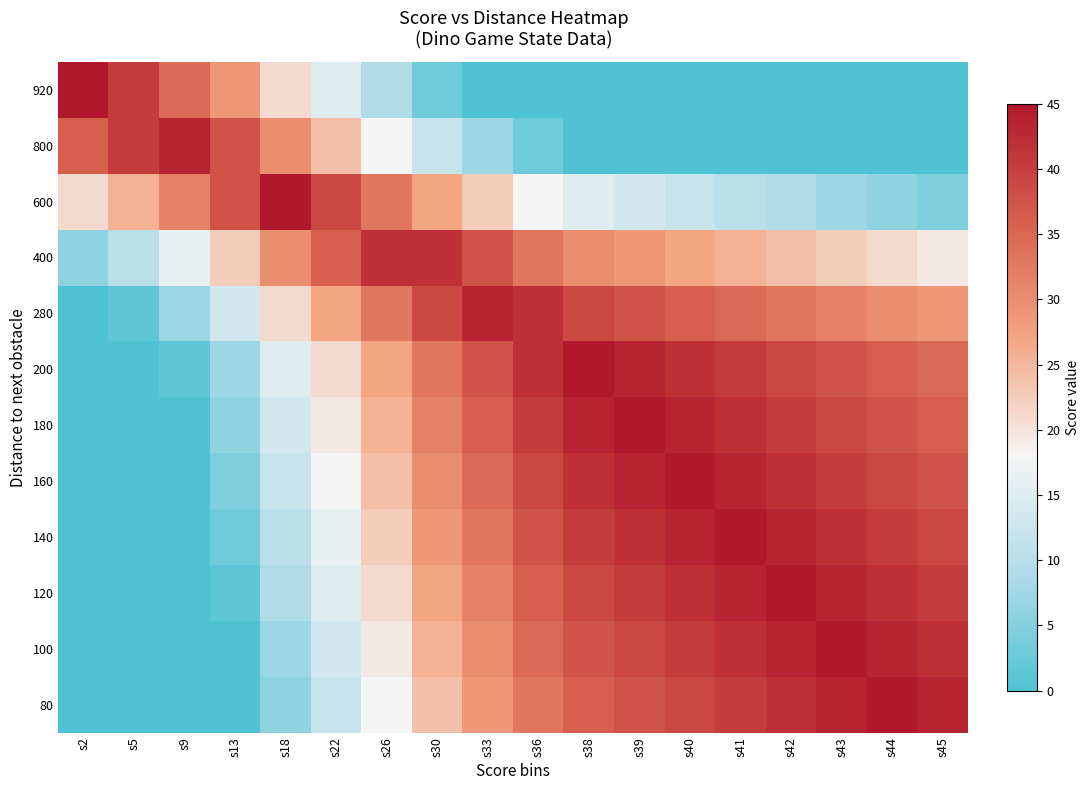

Reading left to right, what are all the values shown in this chart?

920: s2=45.0	s5=40.5	s9=34.5	s13=28.5	s18=21.0	s22=15.0	s26=9.0	s30=3.0	s33=0.0	s36=0.0	s38=0.0	s39=0.0	s40=0.0	s41=0.0	s42=0.0	s43=0.0	s44=0.0	s45=0.0
800: s2=36.0	s5=40.5	s9=43.5	s13=37.5	s18=30.0	s22=24.0	s26=18.0	s30=12.0	s33=7.5	s36=3.0	s38=0.0	s39=0.0	s40=0.0	s41=0.0	s42=0.0	s43=0.0	s44=0.0	s45=0.0
600: s2=21.0	s5=25.5	s9=31.5	s13=37.5	s18=45.0	s22=39.0	s26=33.0	s30=27.0	s33=22.5	s36=18.0	s38=15.0	s39=13.5	s40=12.0	s41=10.5	s42=9.0	s43=7.5	s44=6.0	s45=4.5
400: s2=6.0	s5=10.5	s9=16.5	s13=22.5	s18=30.0	s22=36.0	s26=42.0	s30=42.0	s33=37.5	s36=33.0	s38=30.0	s39=28.5	s40=27.0	s41=25.5	s42=24.0	s43=22.5	s44=21.0	s45=19.5
280: s2=0.0	s5=1.5	s9=7.5	s13=13.5	s18=21.0	s22=27.0	s26=33.0	s30=39.0	s33=43.5	s36=42.0	s38=39.0	s39=37.5	s40=36.0	s41=34.5	s42=33.0	s43=31.5	s44=30.0	s45=28.5
200: s2=0.0	s5=0.0	s9=1.5	s13=7.5	s18=15.0	s22=21.0	s26=27.0	s30=33.0	s33=37.5	s36=42.0	s38=45.0	s39=43.5	s40=42.0	s41=40.5	s42=39.0	s43=37.5	s44=36.0	s45=34.5
180: s2=0.0	s5=0.0	s9=0.0	s13=6.0	s18=13.5	s22=19.5	s26=25.5	s30=31.5	s33=36.0	s36=40.5	s38=43.5	s39=45.0	s40=43.5	s41=42.0	s42=40.5	s43=39.0	s44=37.5	s45=36.0
160: s2=0.0	s5=0.0	s9=0.0	s13=4.5	s18=12.0	s22=18.0	s26=24.0	s30=30.0	s33=34.5	s36=39.0	s38=42.0	s39=43.5	s40=45.0	s41=43.5	s42=42.0	s43=40.5	s44=39.0	s45=37.5
140: s2=0.0	s5=0.0	s9=0.0	s13=3.0	s18=10.5	s22=16.5	s26=22.5	s30=28.5	s33=33.0	s36=37.5	s38=40.5	s39=42.0	s40=43.5	s41=45.0	s42=43.5	s43=42.0	s44=40.5	s45=39.0
120: s2=0.0	s5=0.0	s9=0.0	s13=1.5	s18=9.0	s22=15.0	s26=21.0	s30=27.0	s33=31.5	s36=36.0	s38=39.0	s39=40.5	s40=42.0	s41=43.5	s42=45.0	s43=43.5	s44=42.0	s45=40.5
100: s2=0.0	s5=0.0	s9=0.0	s13=0.0	s18=7.5	s22=13.5	s26=19.5	s30=25.5	s33=30.0	s36=34.5	s38=37.5	s39=39.0	s40=40.5	s41=42.0	s42=43.5	s43=45.0	s44=43.5	s45=42.0
80: s2=0.0	s5=0.0	s9=0.0	s13=0.0	s18=6.0	s22=12.0	s26=18.0	s30=24.0	s33=28.5	s36=33.0	s38=36.0	s39=37.5	s40=39.0	s41=40.5	s42=42.0	s43=43.5	s44=45.0	s45=43.5